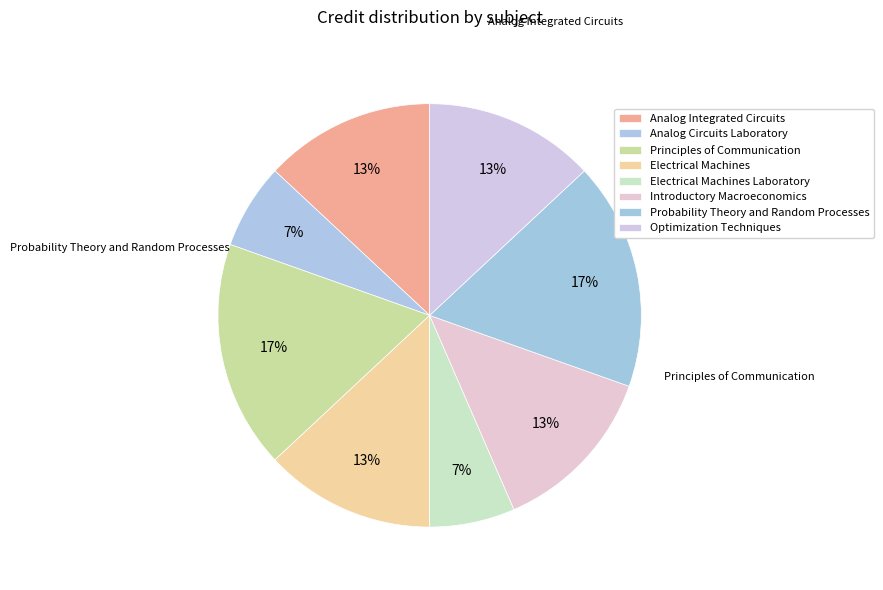

To the nearest percent, what portion does Electrical Machines Laboratory represent?

7%